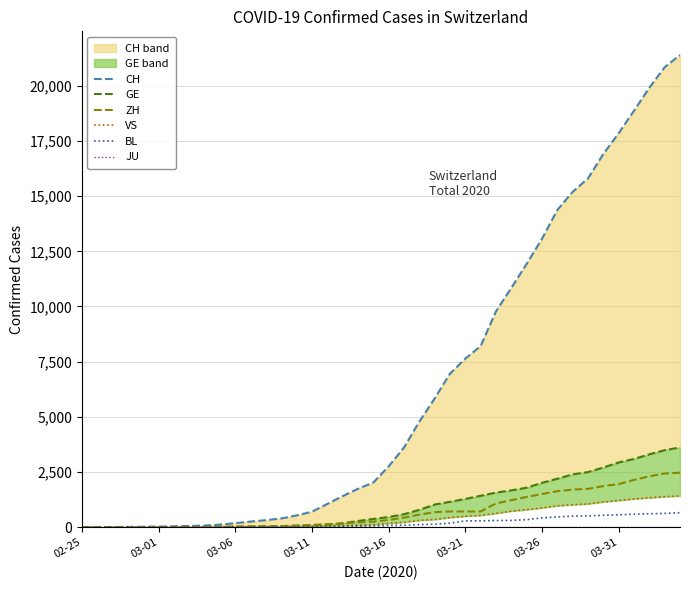

True or false: CH and ZH cross at least once.

False